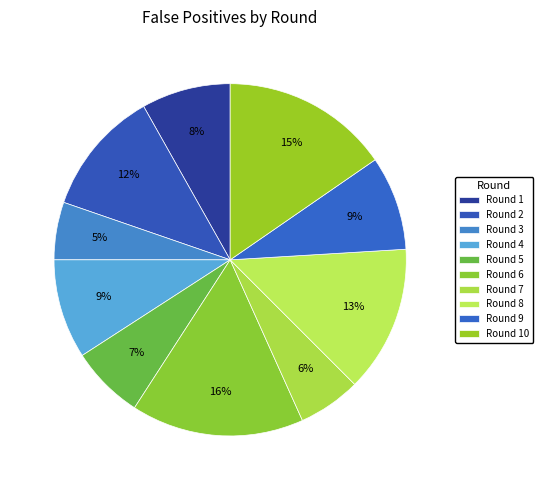

Does Round 10 account for over 50% of the chart?

No